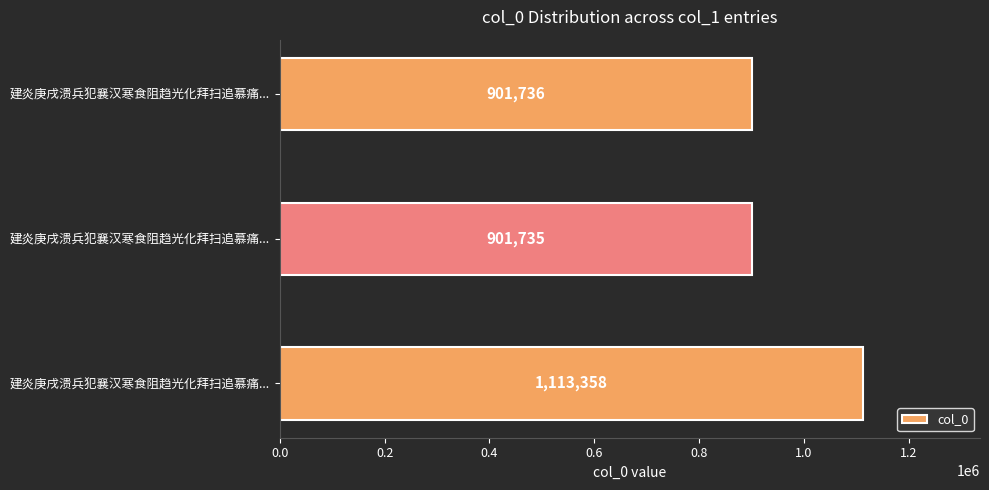

Does the chart contain any negative values?

No